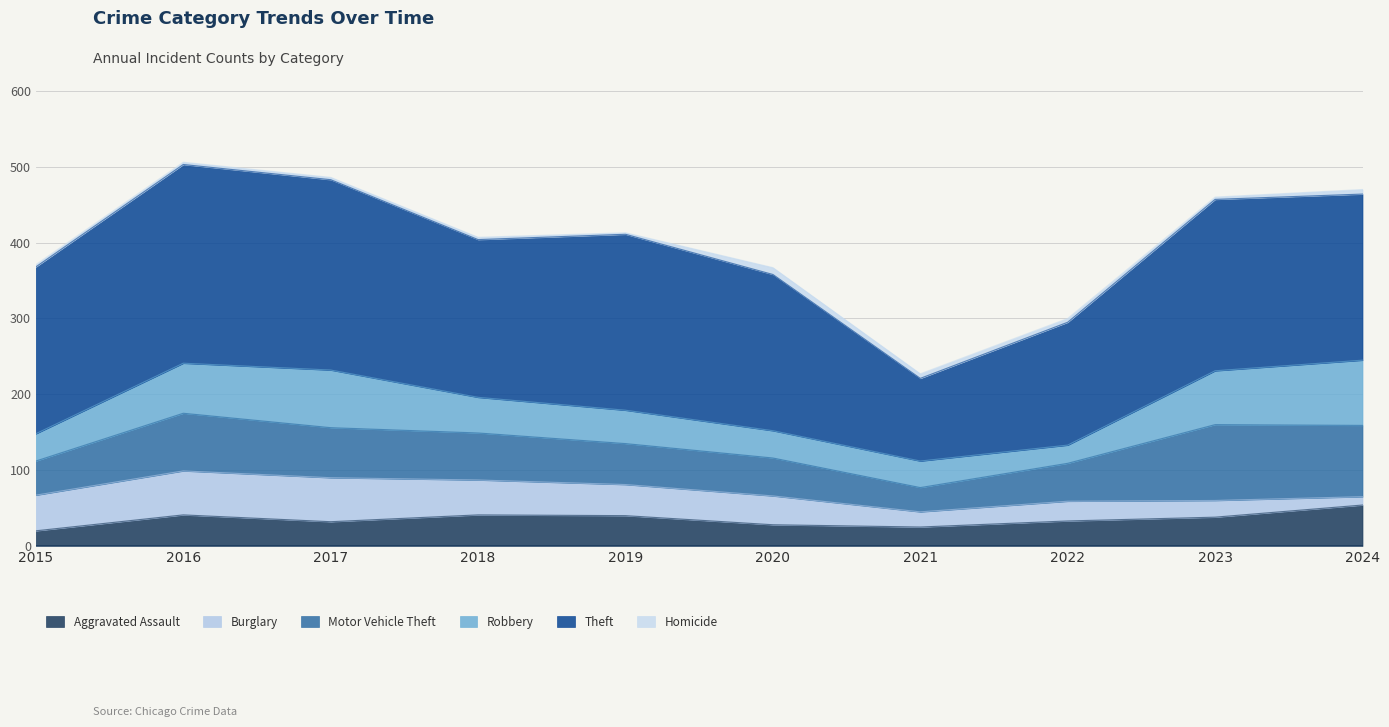

At how many categories does at least one series exceed 243?

2